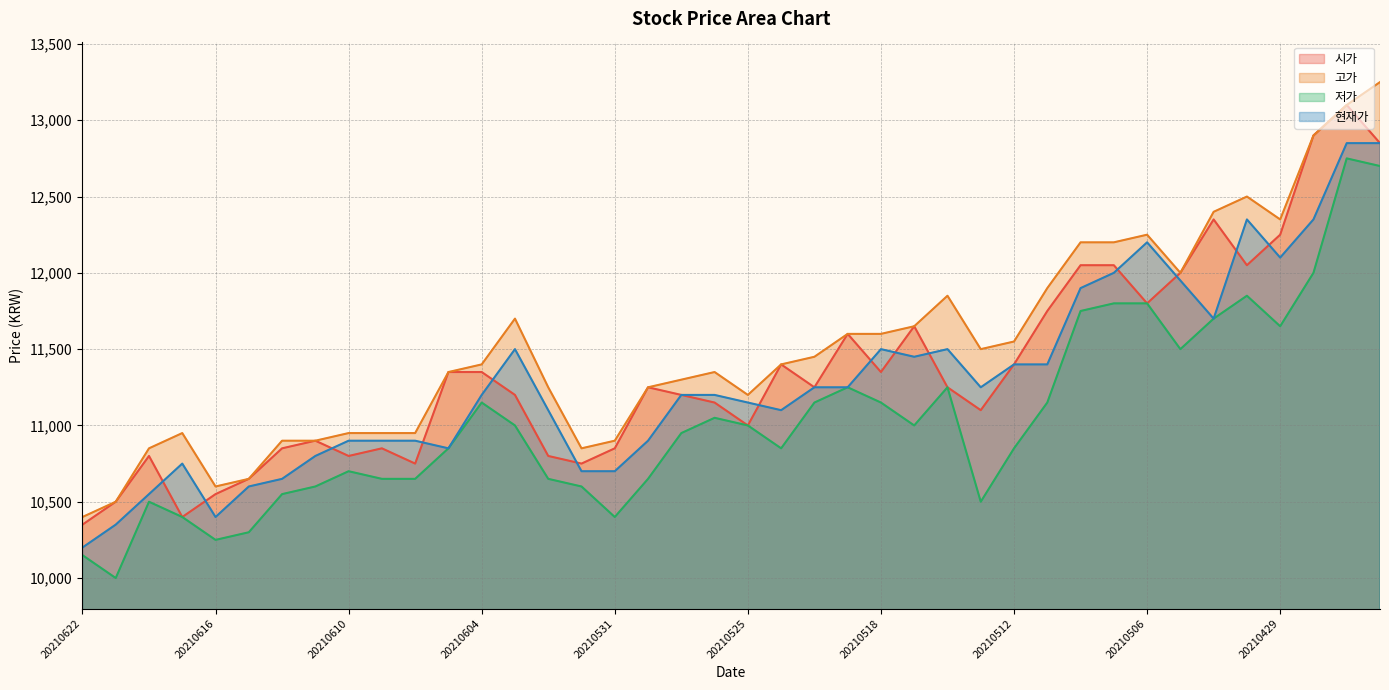

How many series are shown in this chart?

4